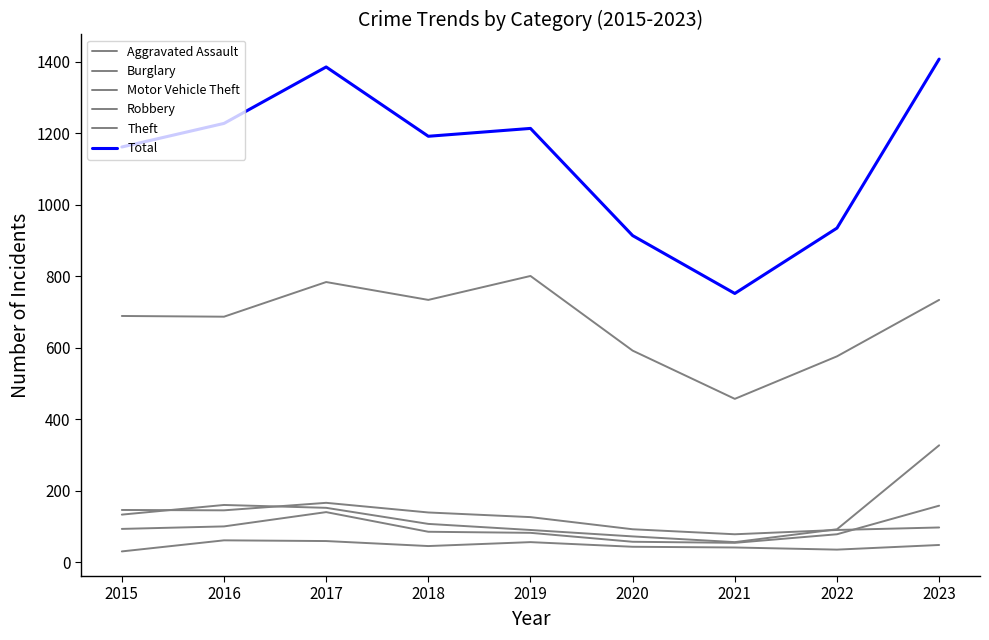

Which series has the widest spread of values?

Total